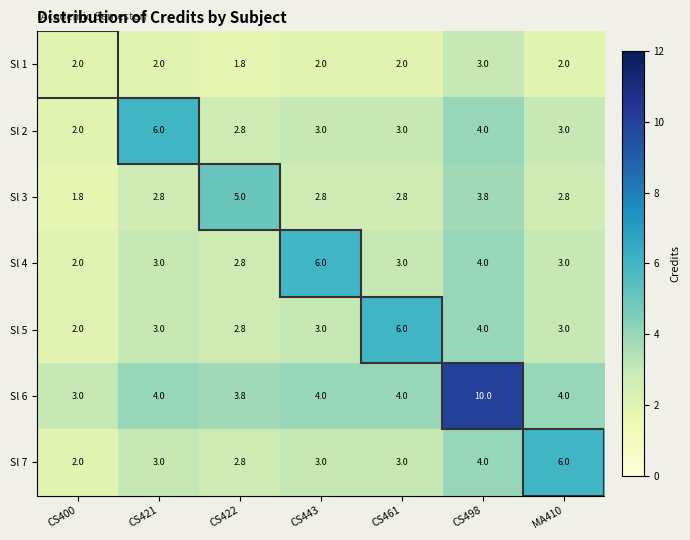

The Sl 2 series shows 1.2 at CS422. True or false?

False